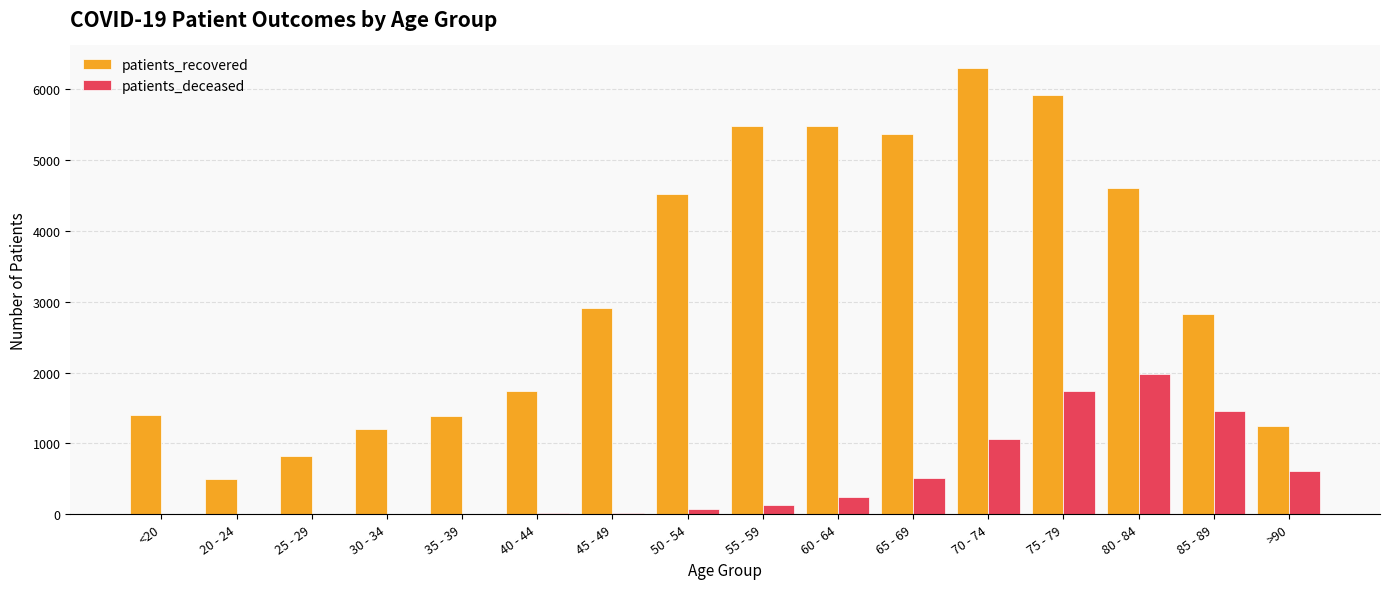

What is the sum of all patients_recovered values?

51691